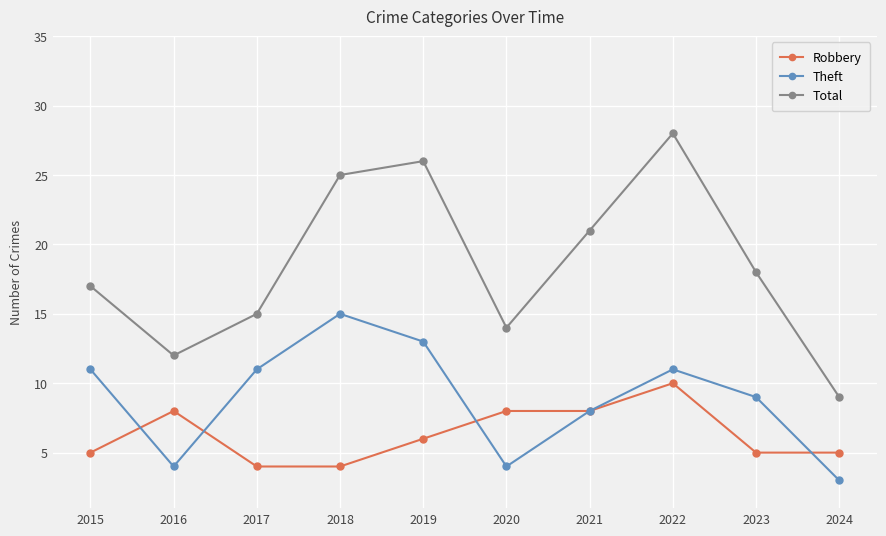

Which series has the widest spread of values?

Total